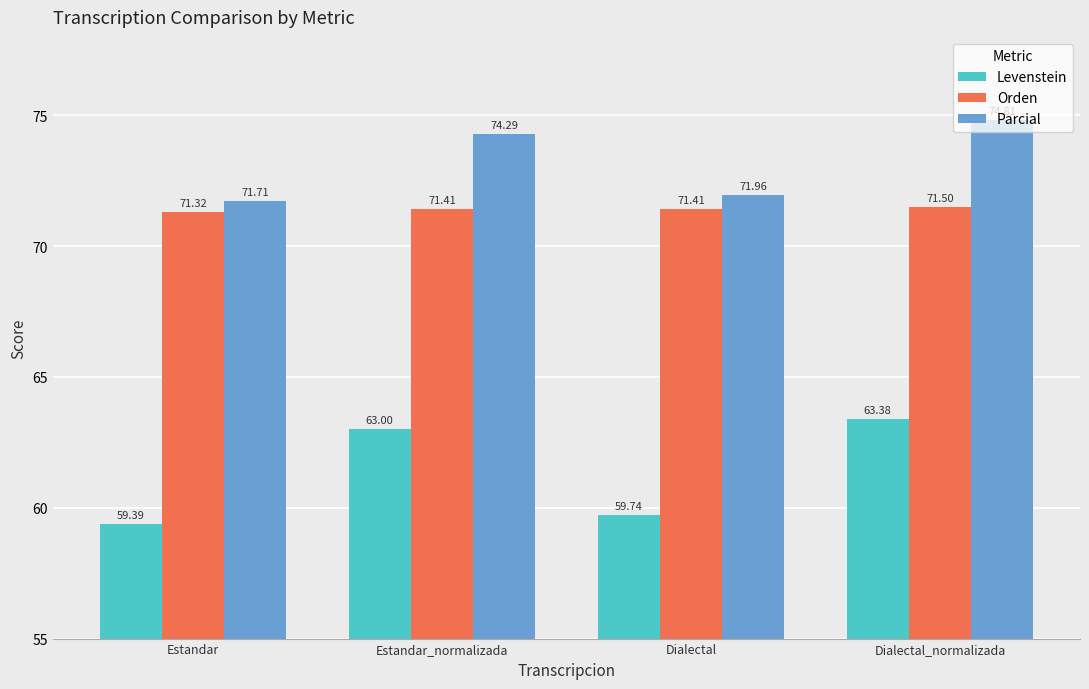

How many series are shown in this chart?

3